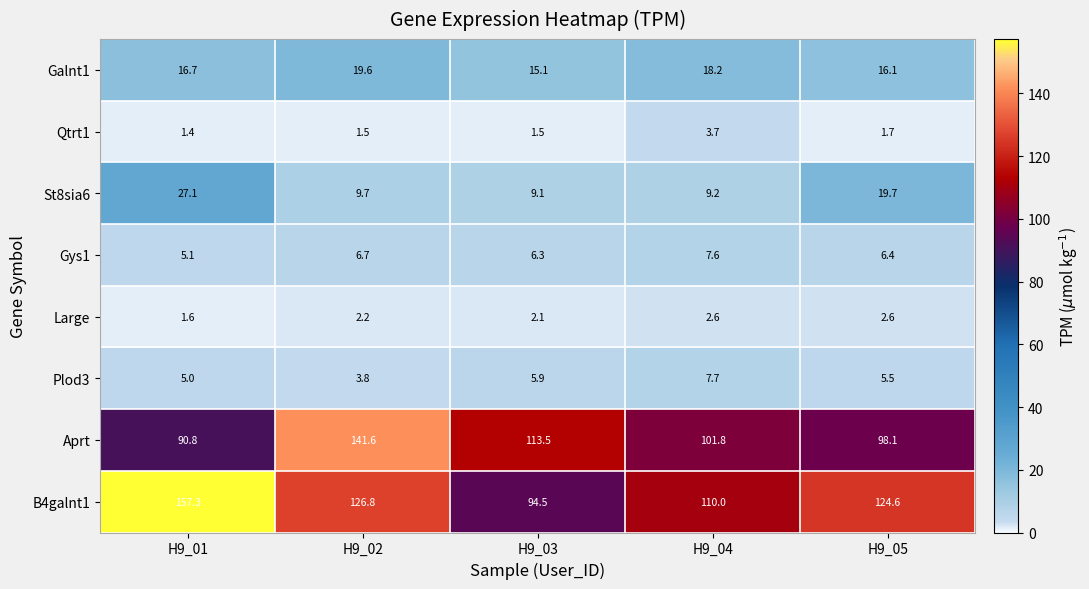

What is the approximate value of St8sia6 at H9_03?

9.1